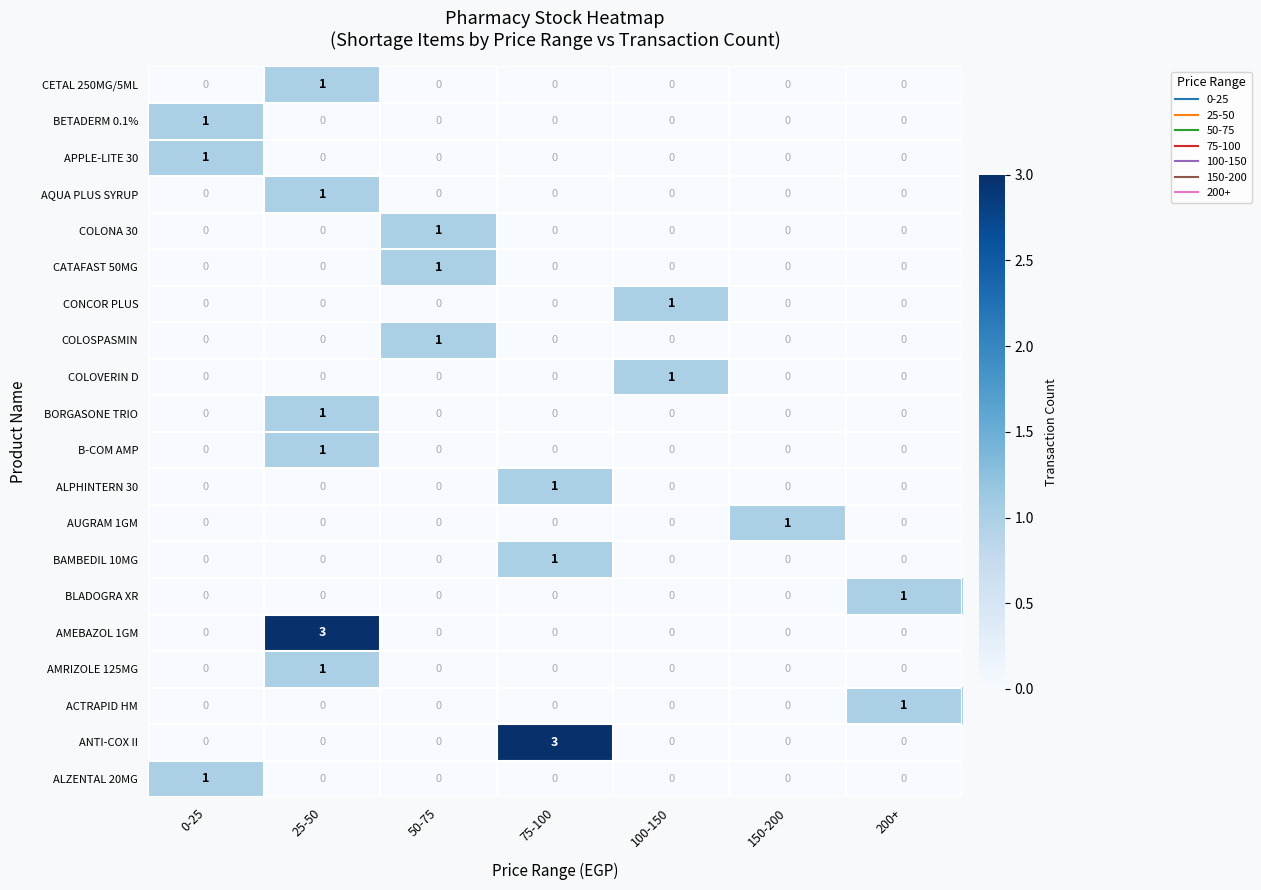

Is it true that AMRIZOLE 125MG equals 1 at 0-25?

False